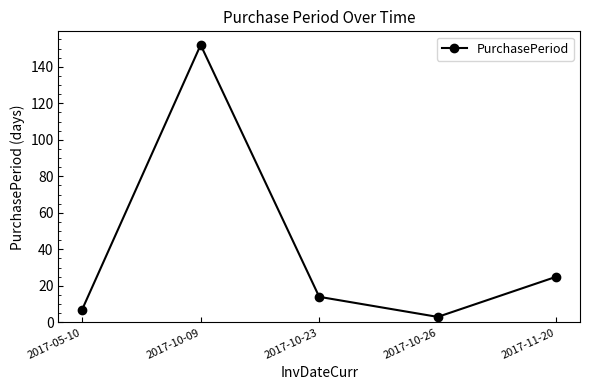

What position from the right is 2017-10-26?

2